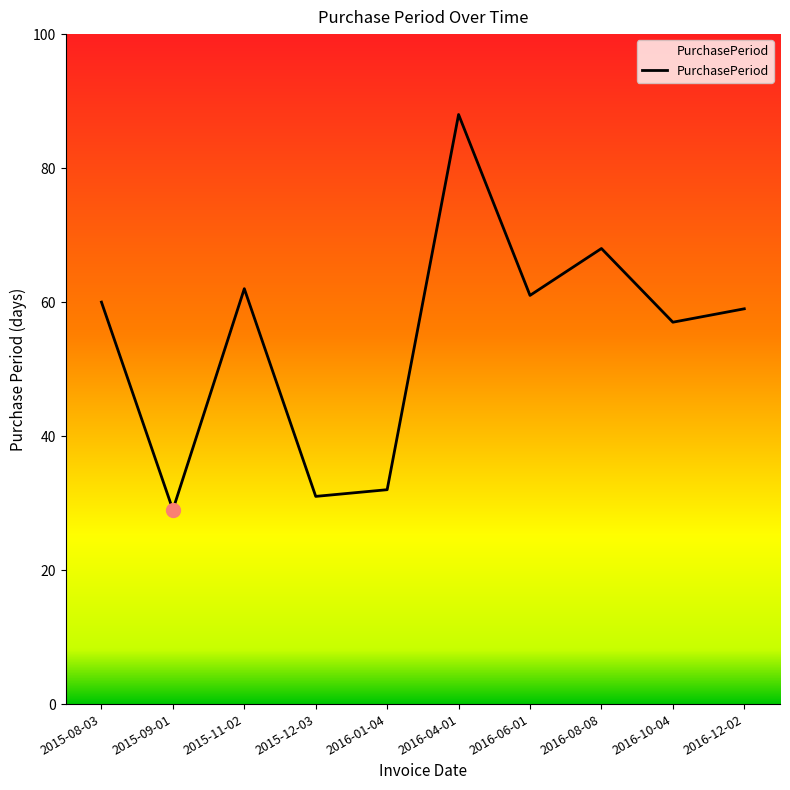

Is this an area chart (filled region under the line)?

No